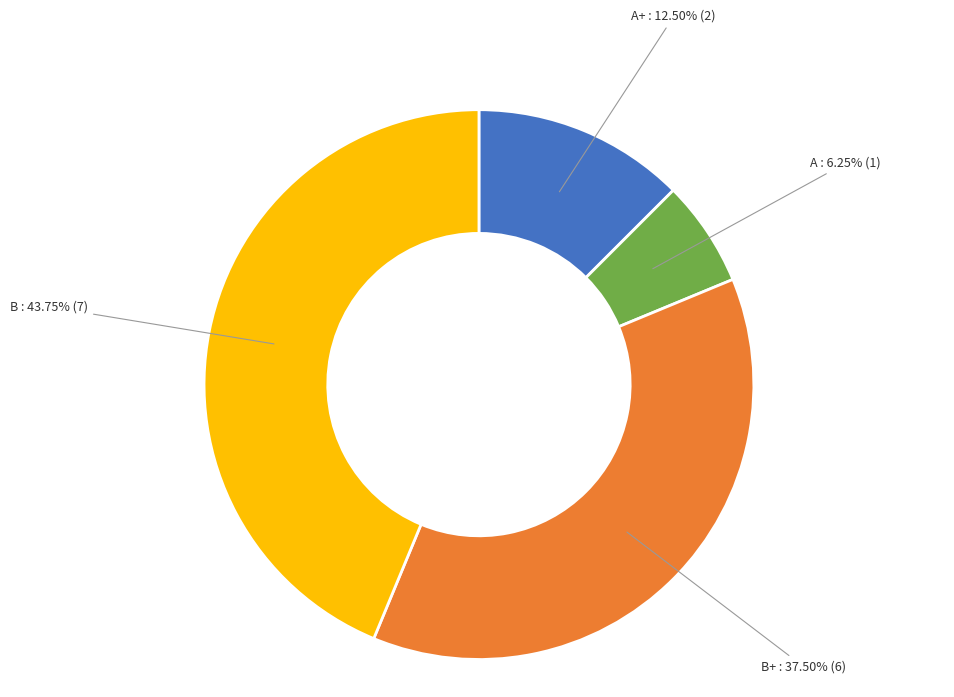

What is the total percentage of B and A+?

56.2%